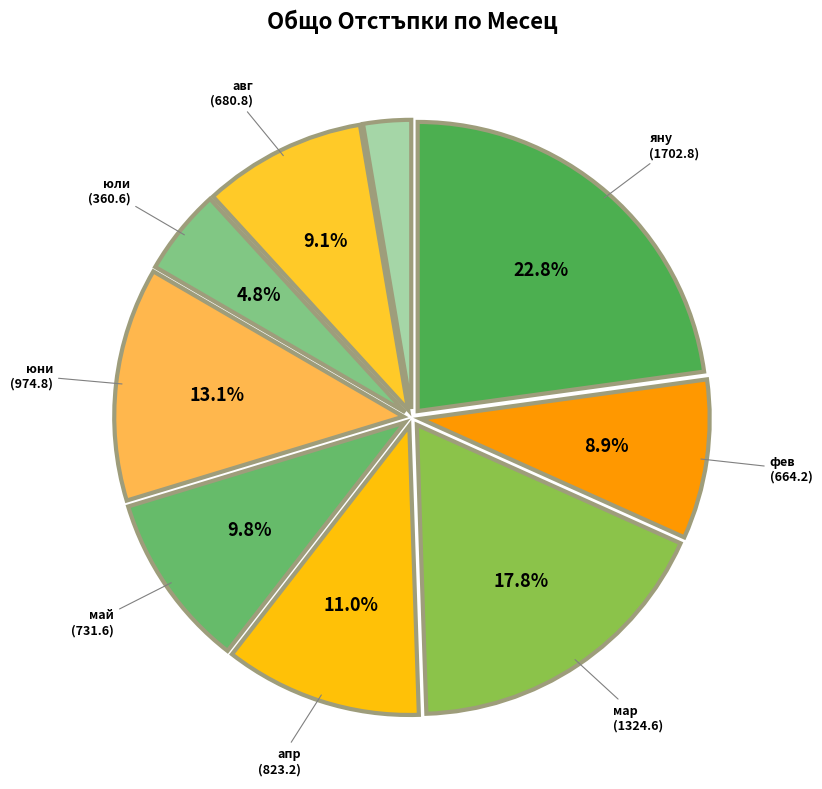

Count the number of slices in the pie.

9